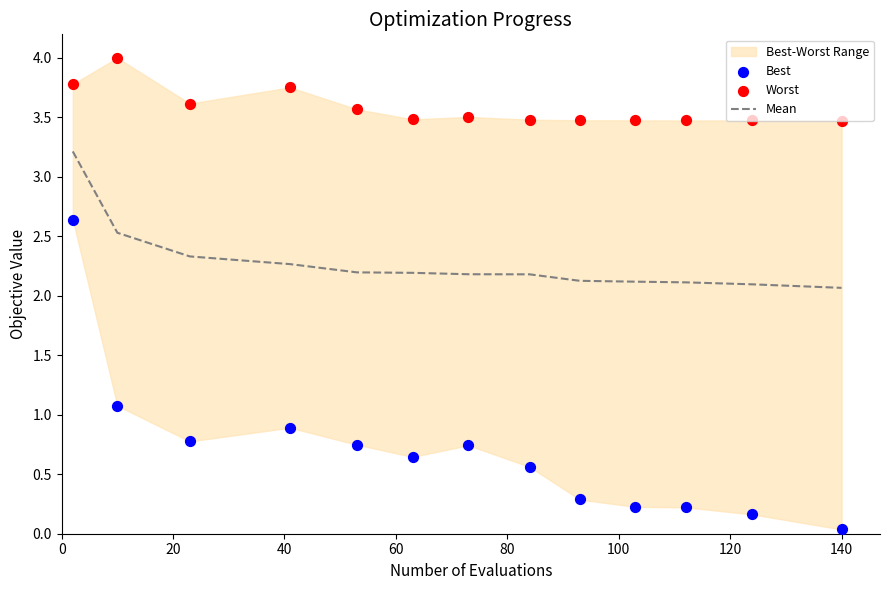

What is the maximum value for Mean?

3.2